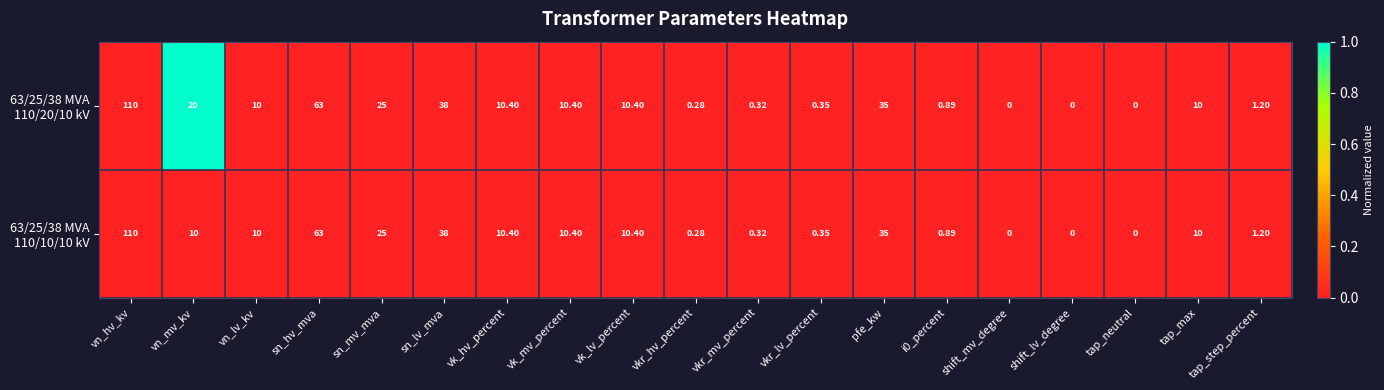

Rank the series at tap_neutral from lowest to highest value.

63/25/38 MVA 110/20/10 kV, 63/25/38 MVA 110/10/10 kV